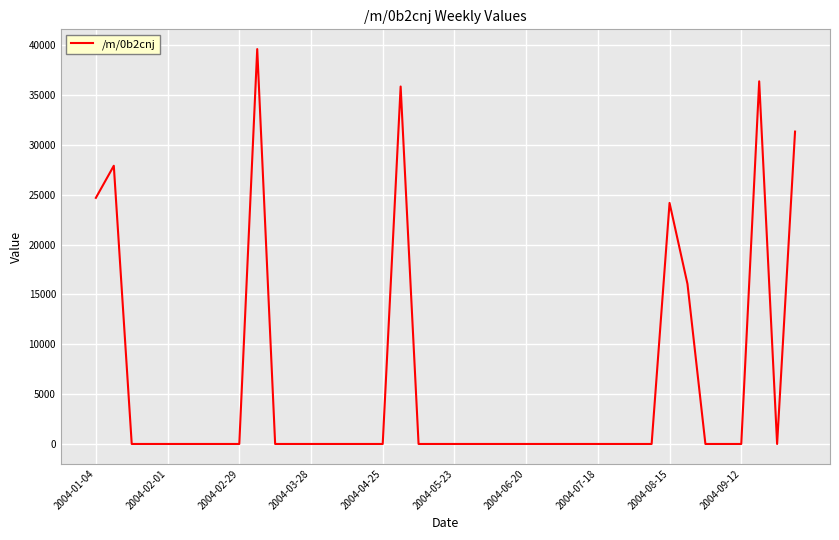

What is the greatest value displayed?

39595.4